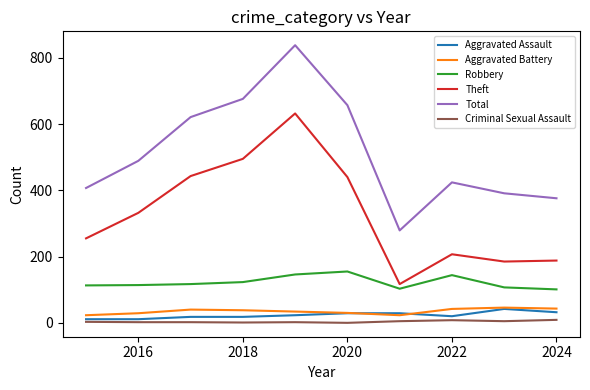

Which series has the largest total across all categories?

Total